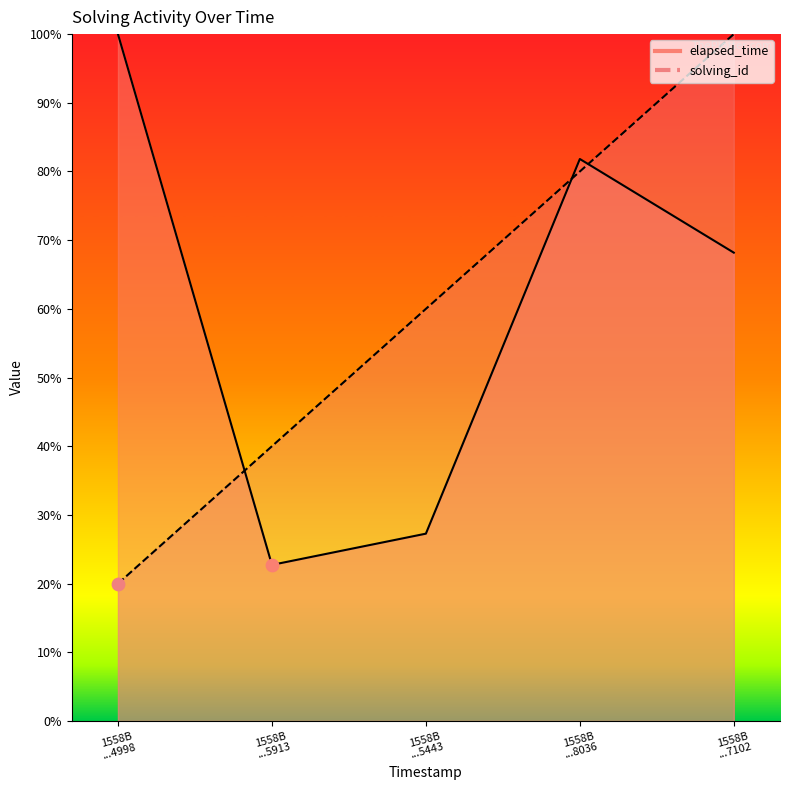

Which series reaches the maximum Y coordinate?

solving_id